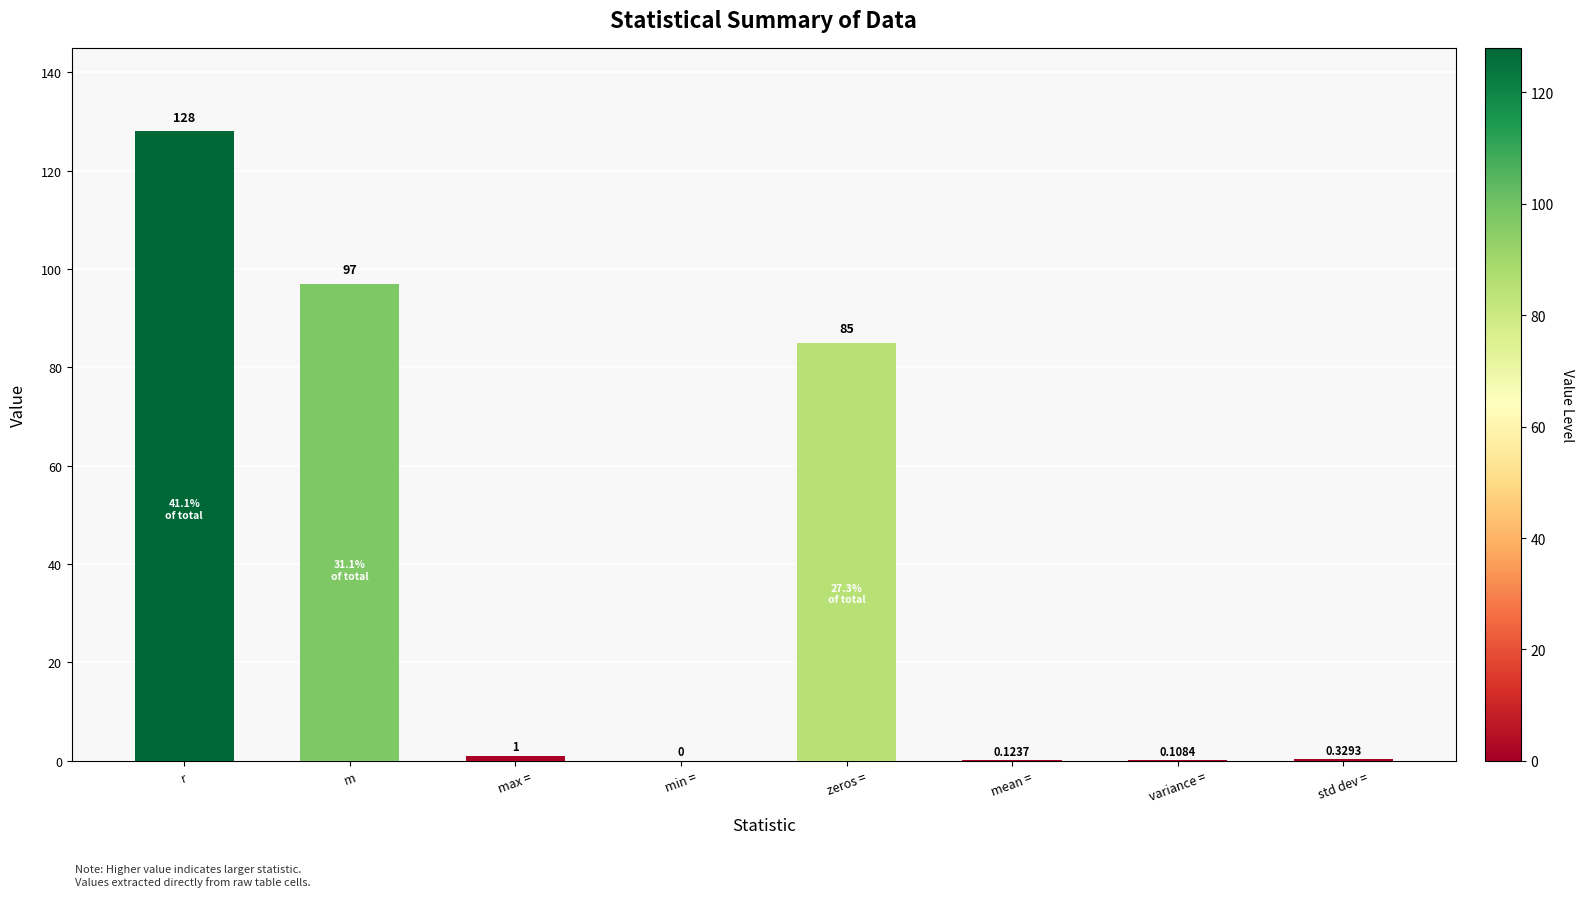

Count the number of data series in this chart.

1